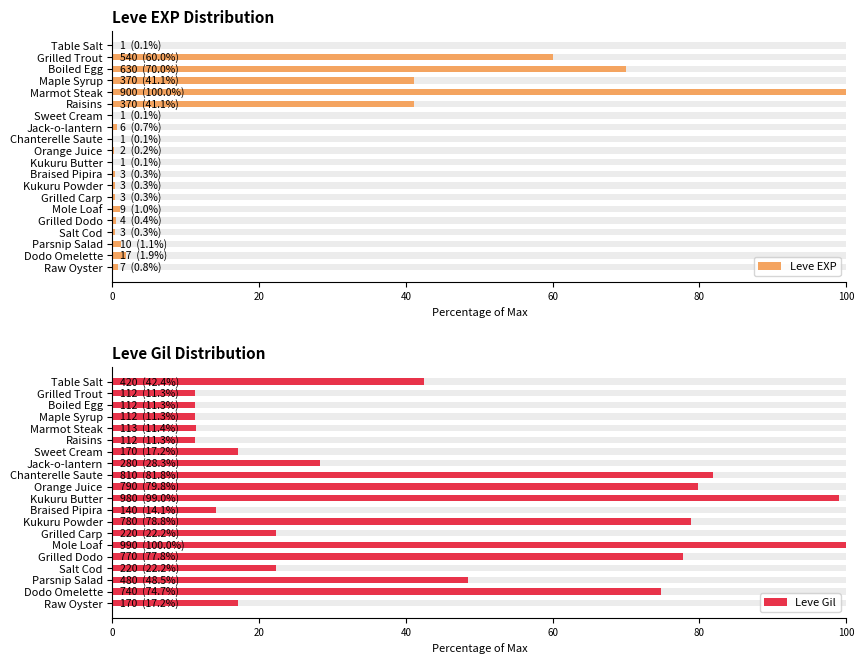

How many values in the Leve Gil series exceed 28?

10